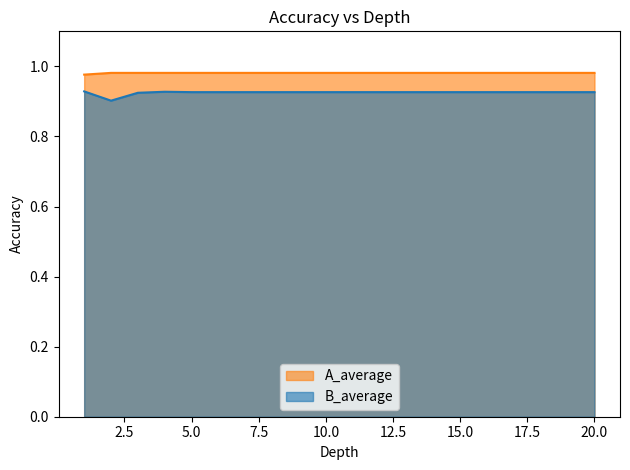

True or false: B_average and A_average intersect in this chart.

False